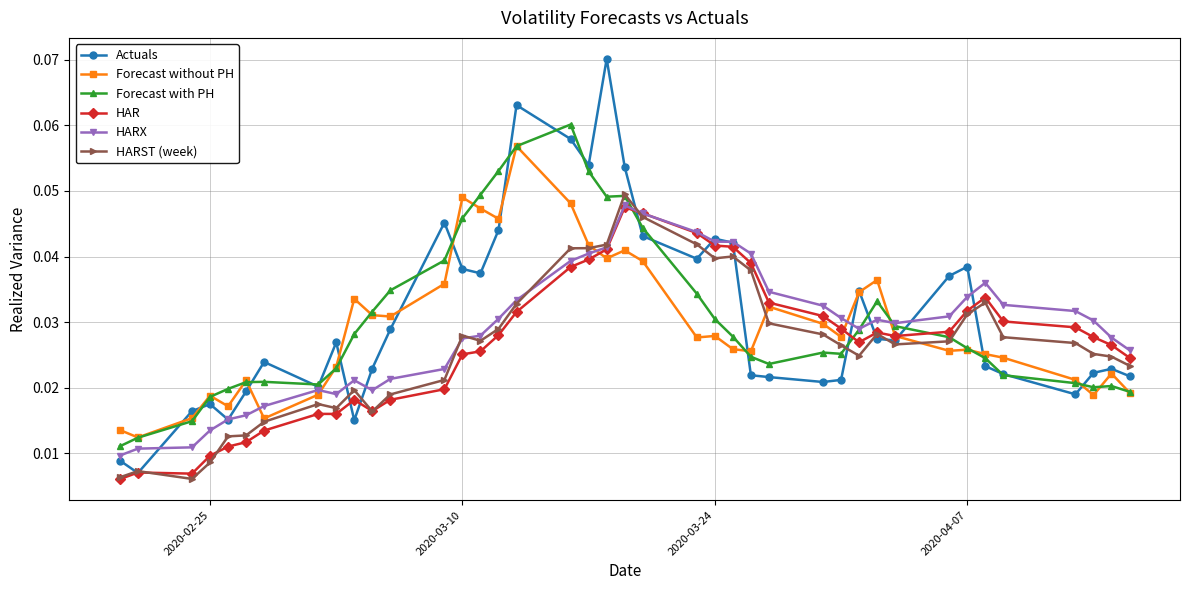

In HARX, how many points are higher than both neighbors (excluding endpoints)?

5